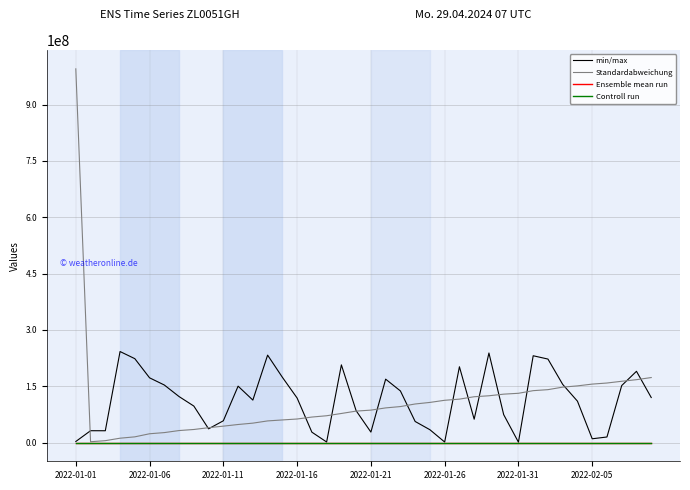

What is the maximum value shown in the chart?

994895447